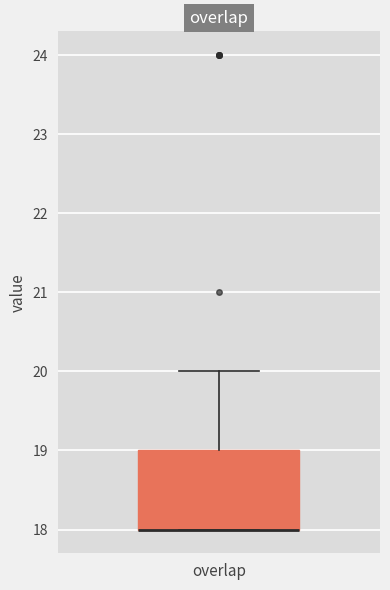

Where is the lower edge of the box for overlap on the y-axis? The values are not printed on the chart, so give them approximately, as read against the axis.

18